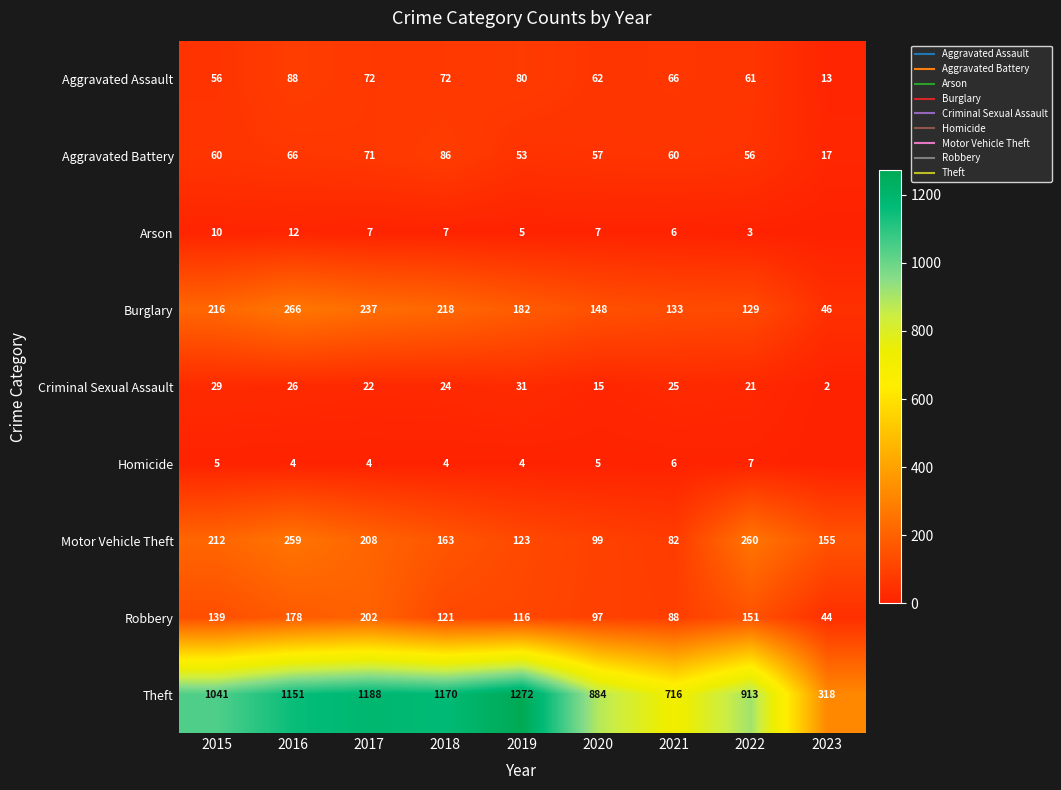

Rank the series by their maximum value, from highest to lowest.

Theft, Burglary, Motor Vehicle Theft, Robbery, Aggravated Assault, Aggravated Battery, Criminal Sexual Assault, Arson, Homicide